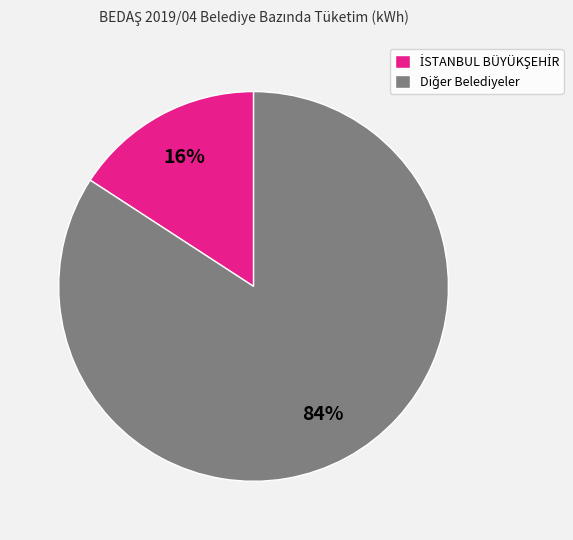

To the nearest percent, what is the difference between the largest and smallest slice percentages?

68%